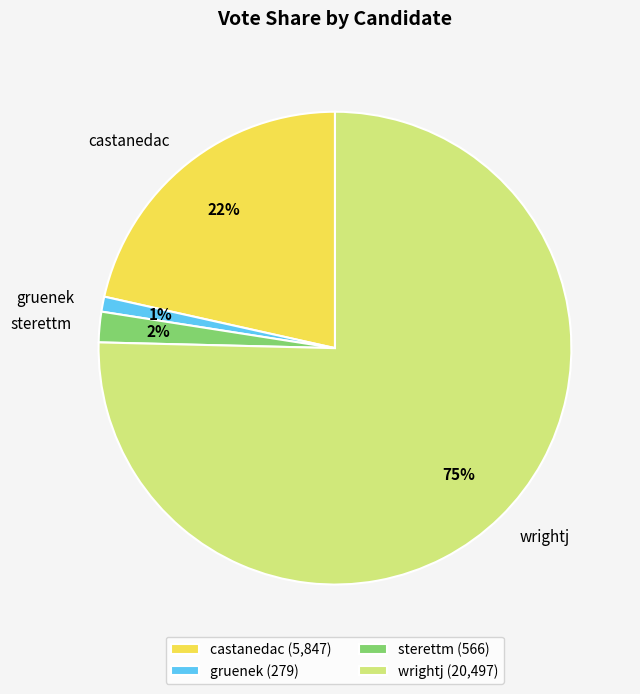

Does gruenek account for over 50% of the chart?

No